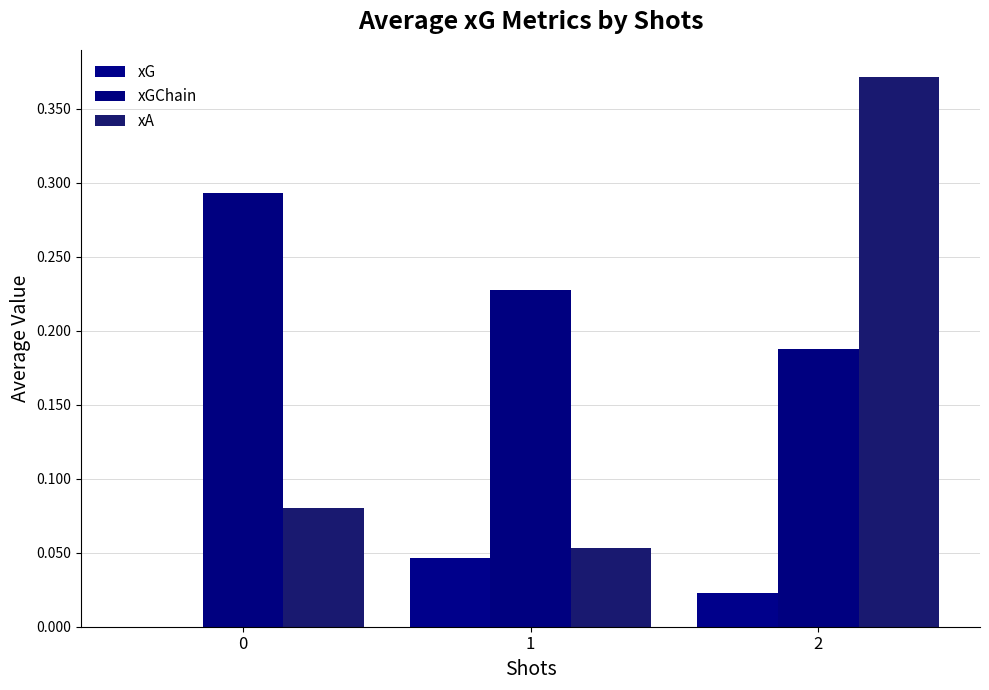

Reading left to right, extract all data points from this chart.

xG: 0.0	0.0	0.0
xGChain: 0.3	0.2	0.2
xA: 0.1	0.1	0.4